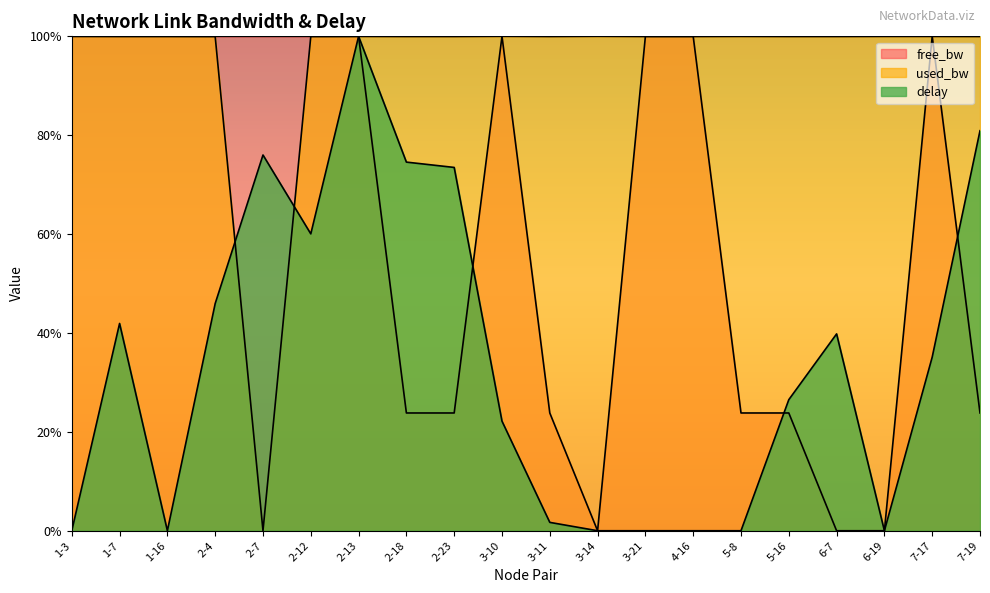

Rank the categories by used_bw value from lowest to highest.

2-7, 2-4, 2-12, 2-18, 2-23, 3-11, 3-21, 4-16, 5-16, 6-7, 7-19, 1-7, 1-16, 2-13, 5-8, 6-19, 7-17, 1-3, 3-10, 3-14